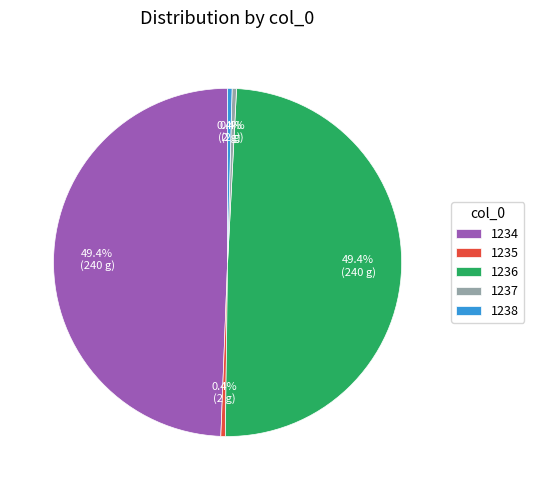

Combined, what portion of the pie is 1234 and 1237?

49.8%